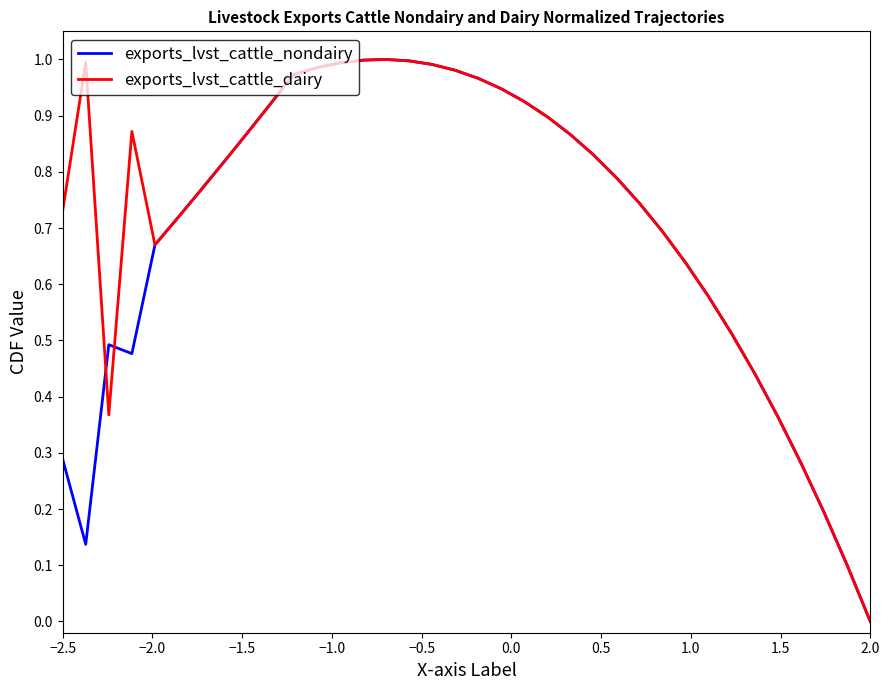

Rank the series by their average value, from highest to lowest.

exports_lvst_cattle_dairy, exports_lvst_cattle_nondairy